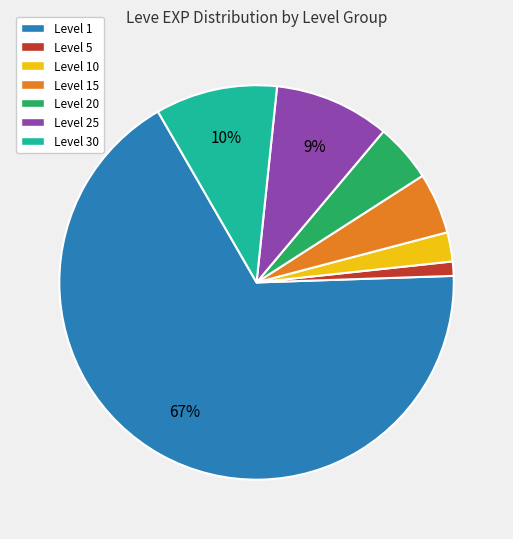

Is it true that Level 20 is 5% of the pie?

True